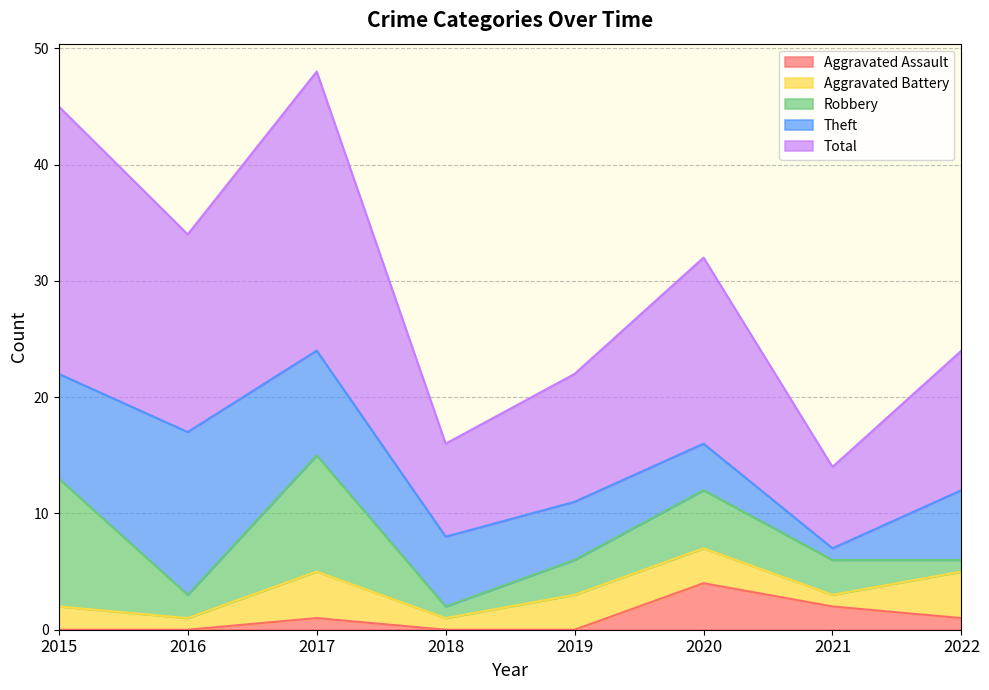

List the labels in order of Aggravated Assault value, largest first.

2020, 2021, 2017, 2022, 2015, 2016, 2018, 2019